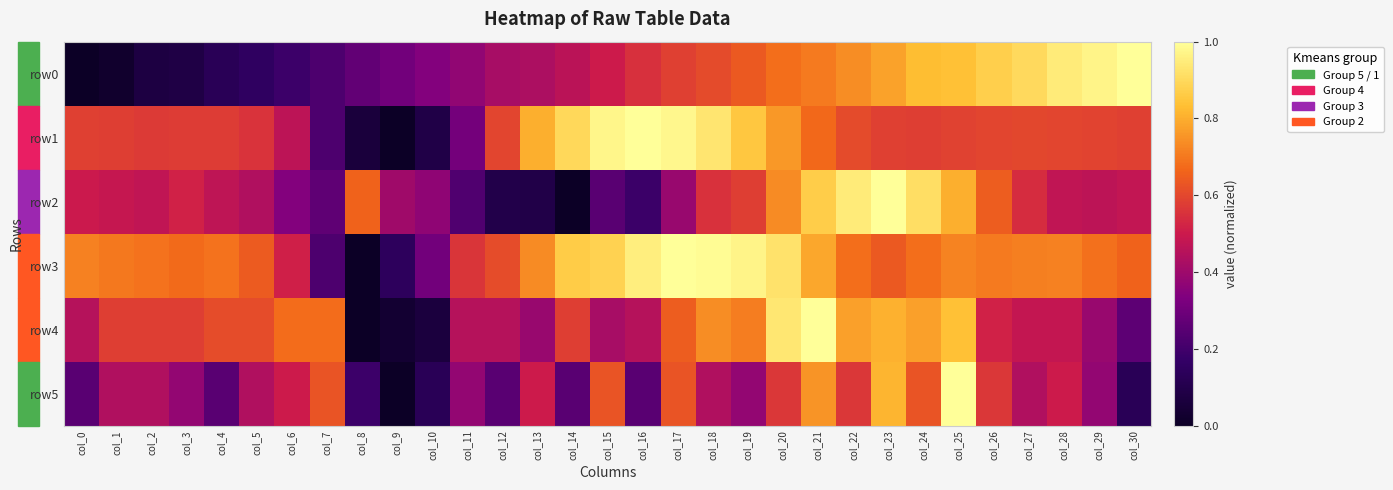

Rank the series at col_3 from lowest to highest value.

row0, row5, row2, row1, row4, row3